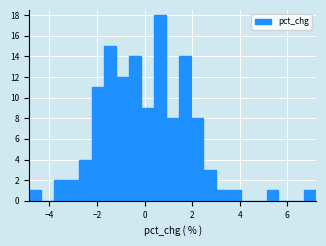

Around what value on the x-axis is the tallest bar? Give the approximate position of its centre, as read against the axis.

0.6